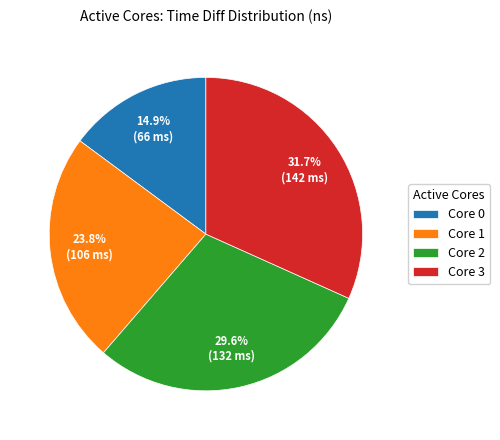

Is there a majority slice in this chart?

No